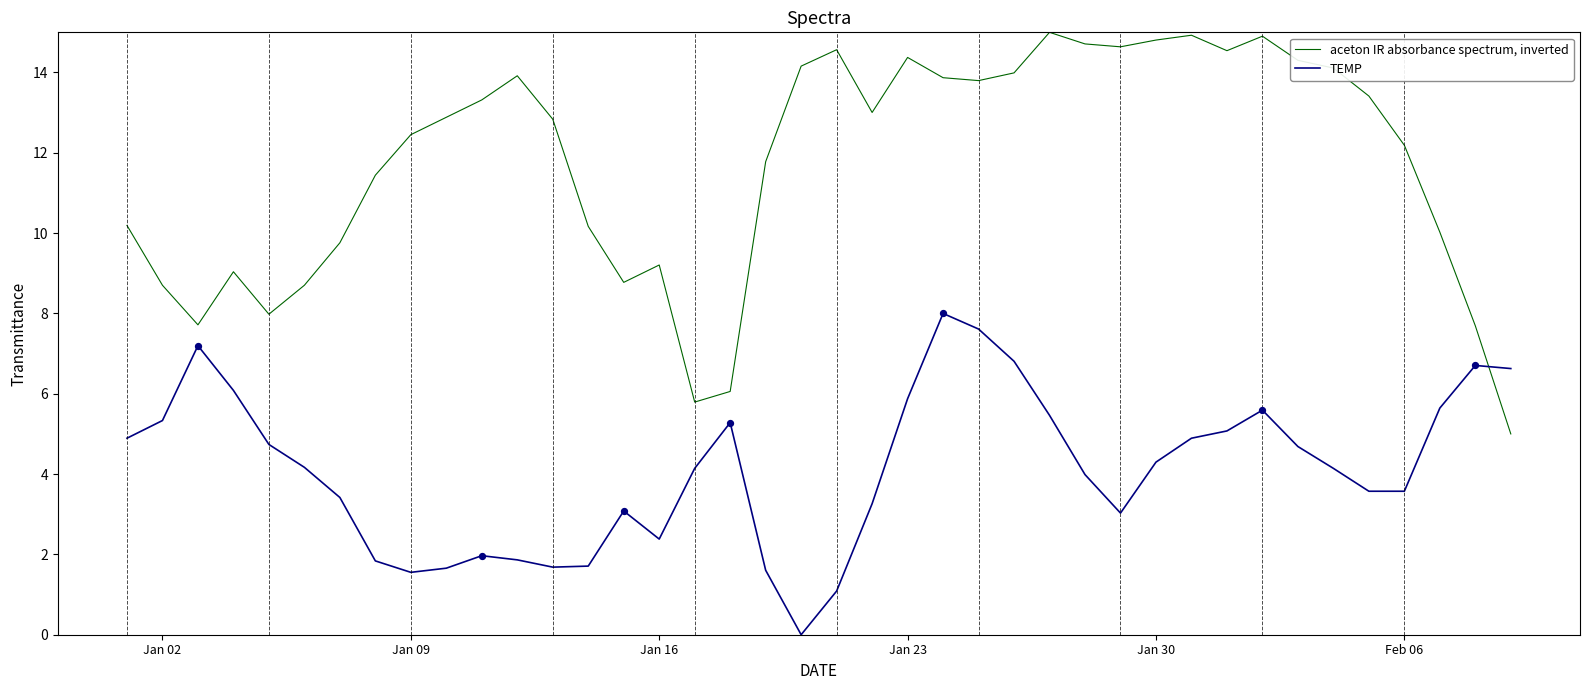

Which series has the largest total across all categories?

aceton IR absorbance spectrum, inverted